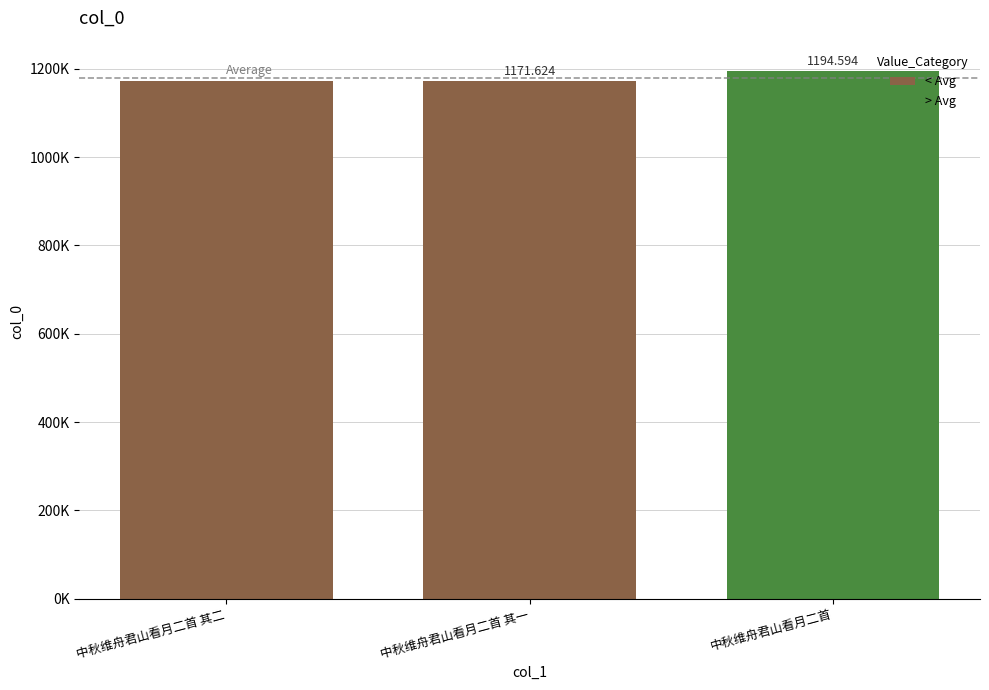

Reading left to right, extract all data points from this chart.

中秋维舟君山看月二首 其二=1171625	中秋维舟君山看月二首 其一=1171624	中秋维舟君山看月二首=1194594